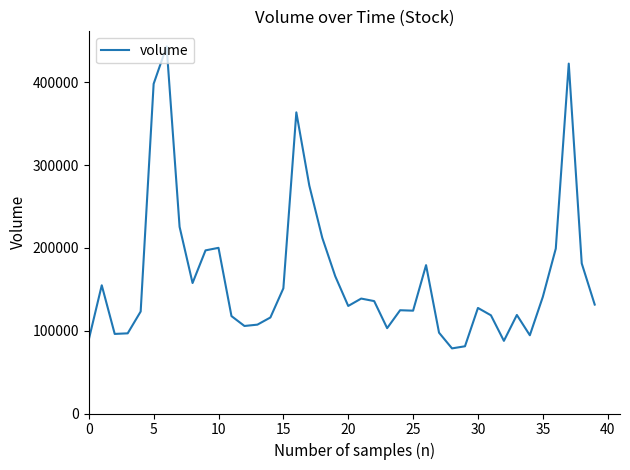

What is the minimum value shown in the chart?

78667.4